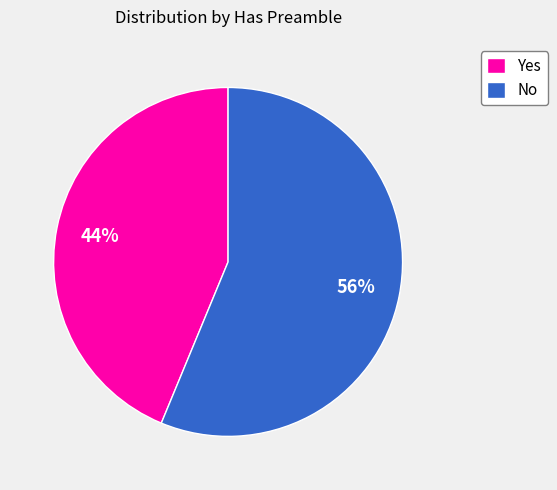

To the nearest percent, what is the average slice percentage?

50%